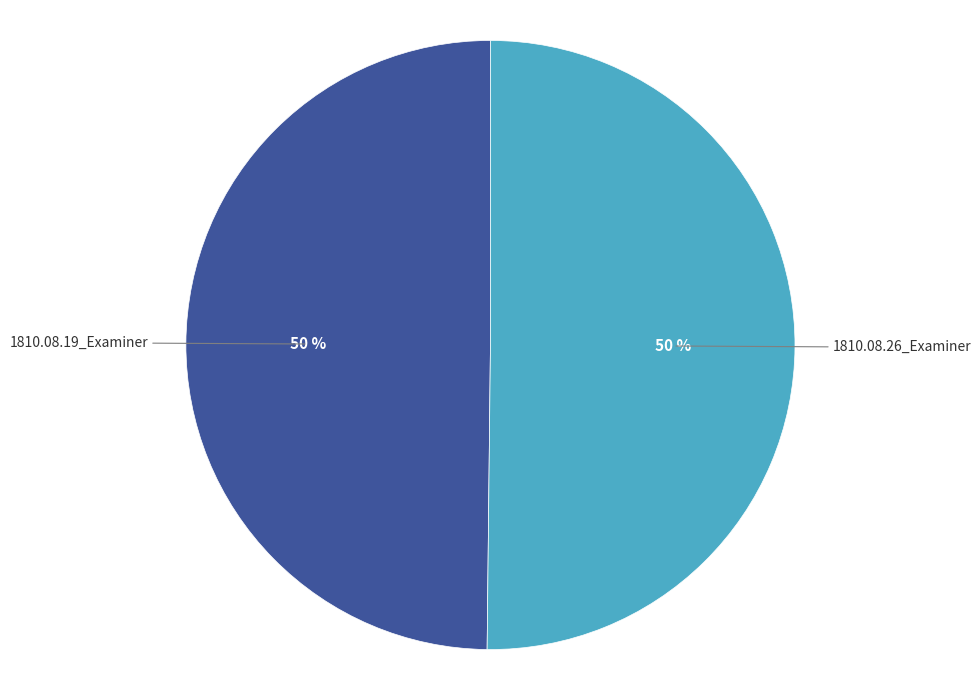

To the nearest percent, what percentage of the pie is 1810.08.26_Examiner?

50%